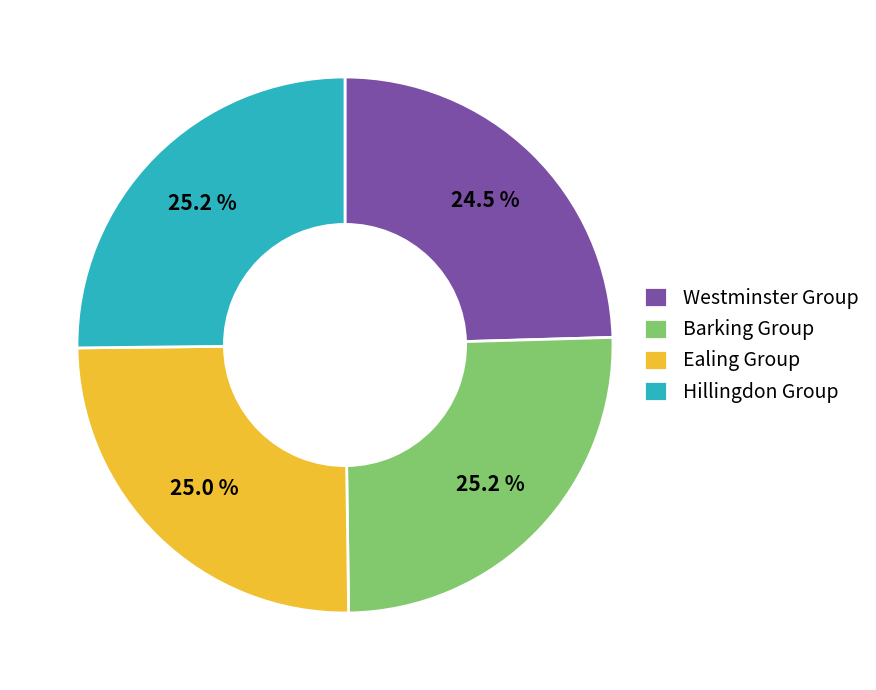

To the nearest percent, what is the average slice percentage?

25%